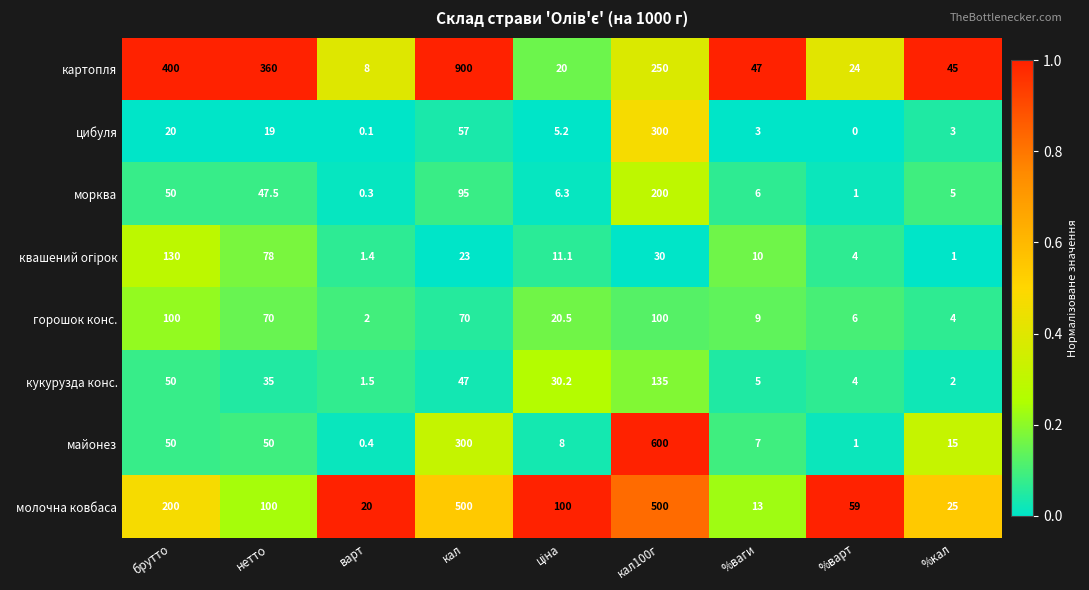

Which series changed the most between варт and %варт?

молочна ковбаса